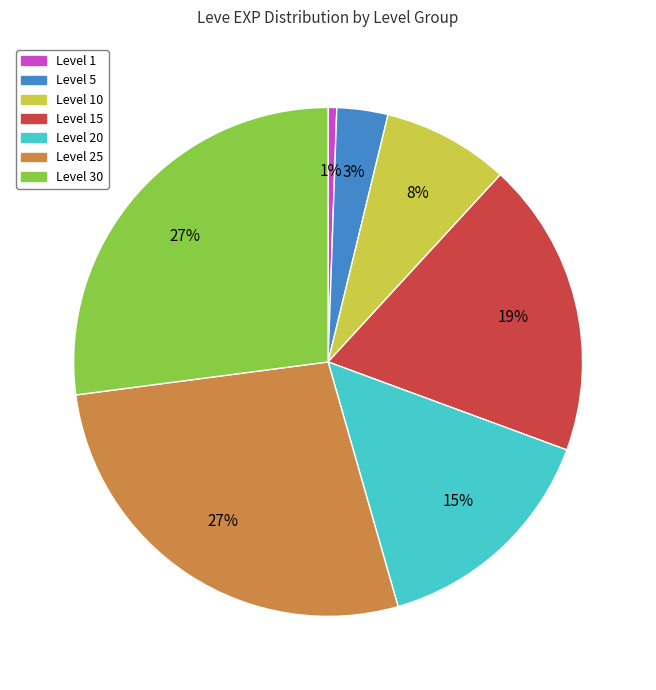

Is the sum of Level 20 and Level 25 greater than half?

No